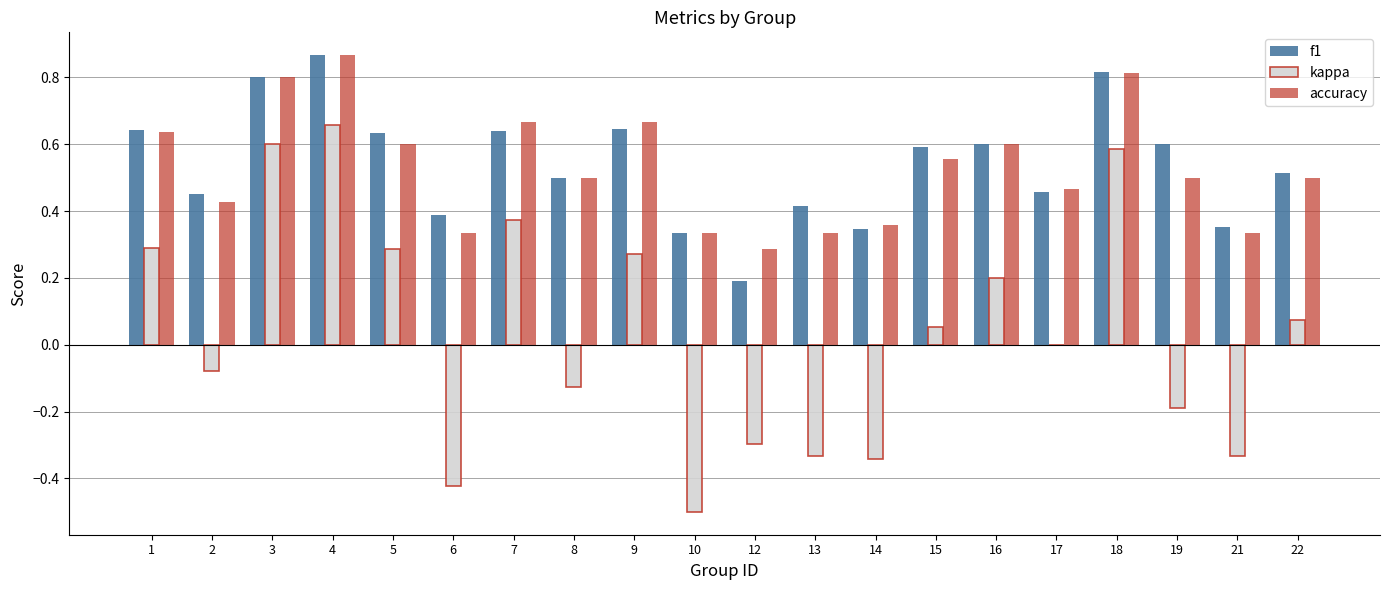

What is the sum of all accuracy values?

10.6